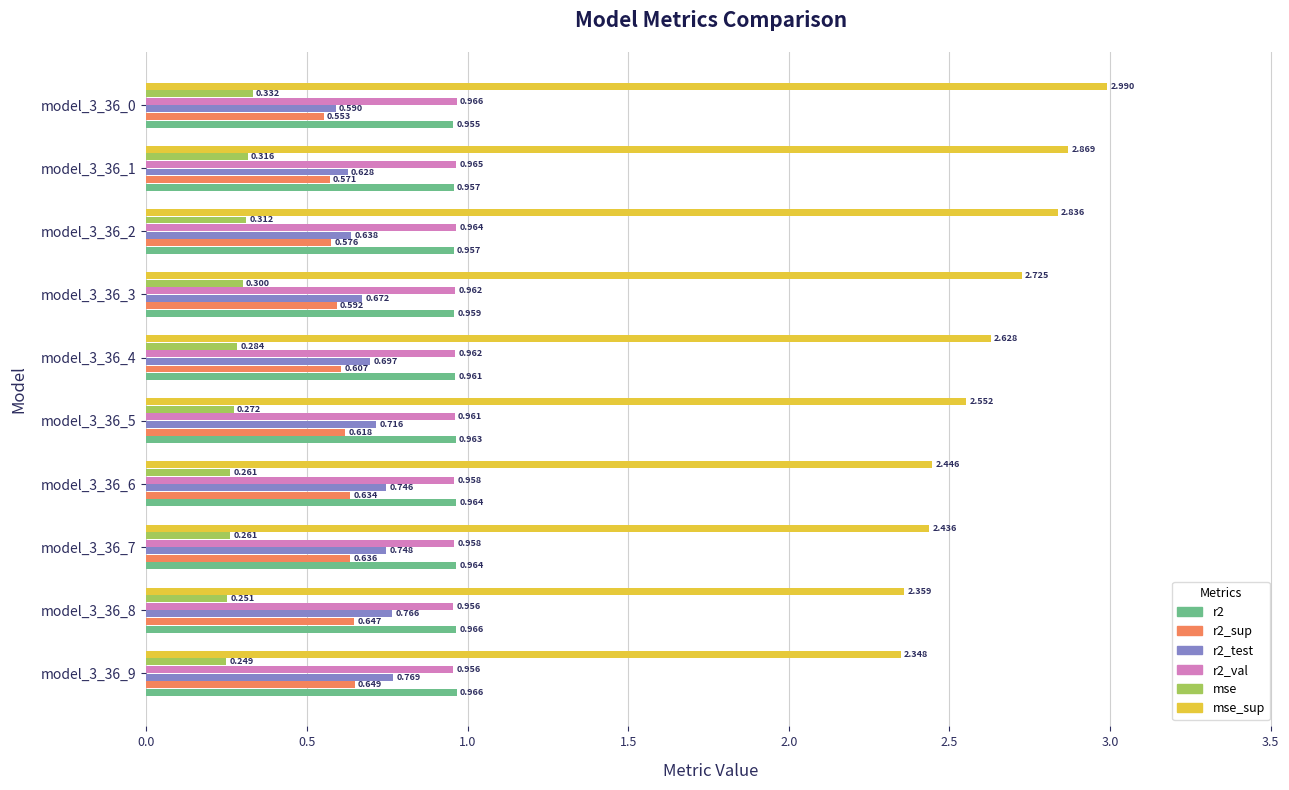

Which series has the largest range (max minus min)?

mse_sup